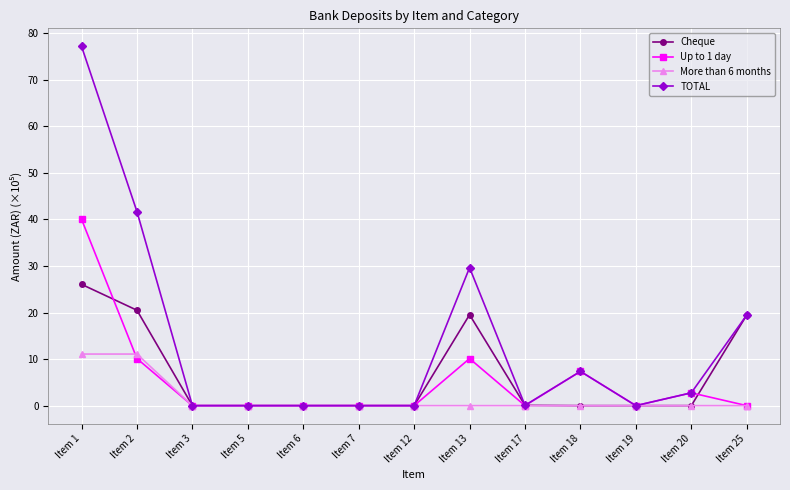

How many lines are shown in the chart?

4